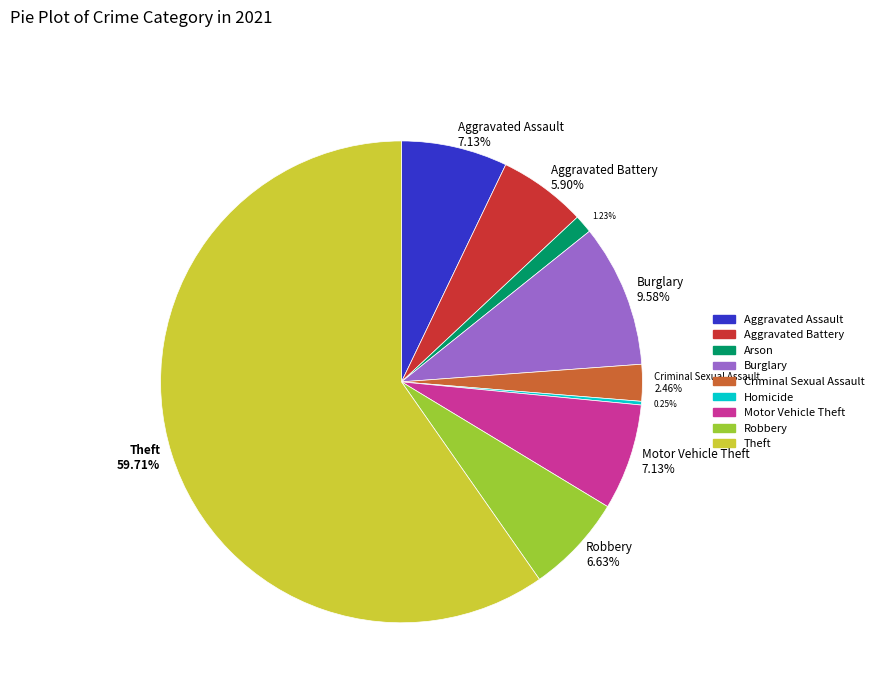

What is the ratio of the value at Robbery 6.63% to the value at Aggravated Assault 7.13%?

0.9